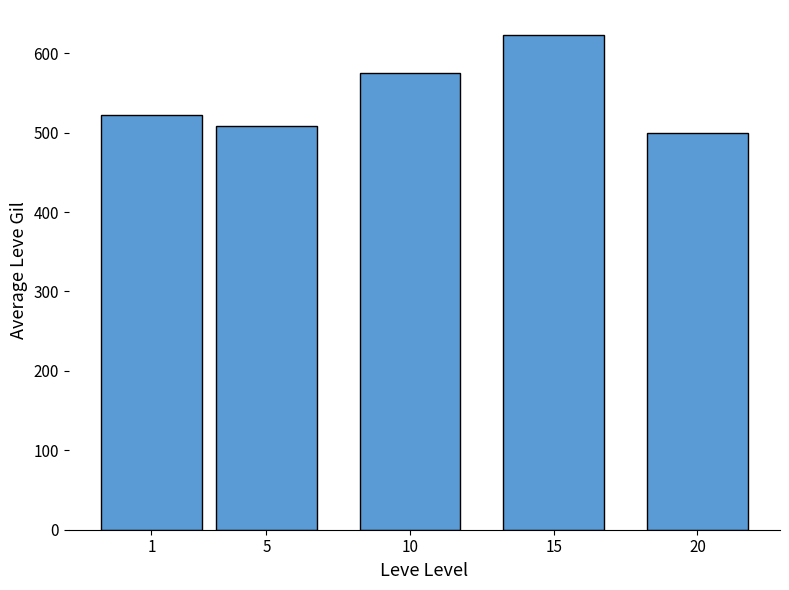

Count the number of data series in this chart.

1